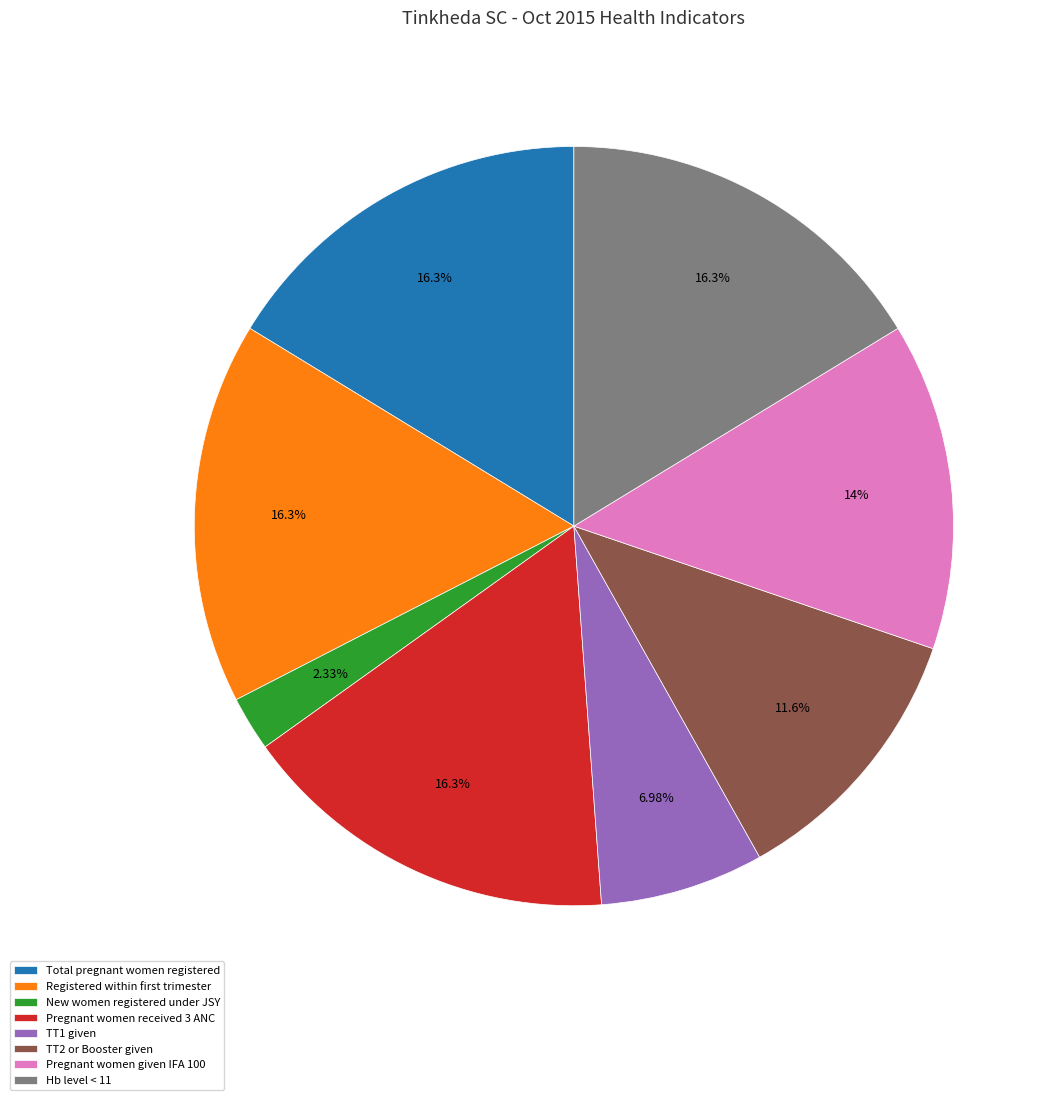

How much of the chart is everything except New women registered under JSY?

97.7%